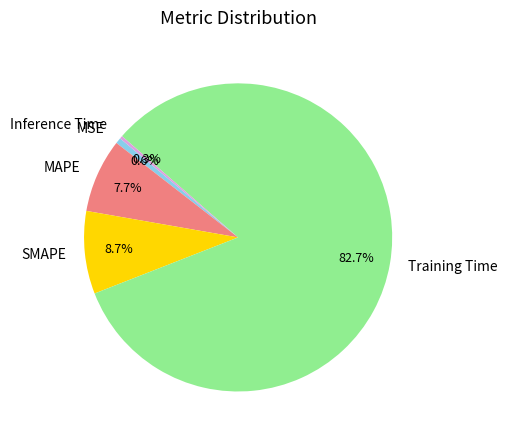

Which slice is the largest?

Training Time